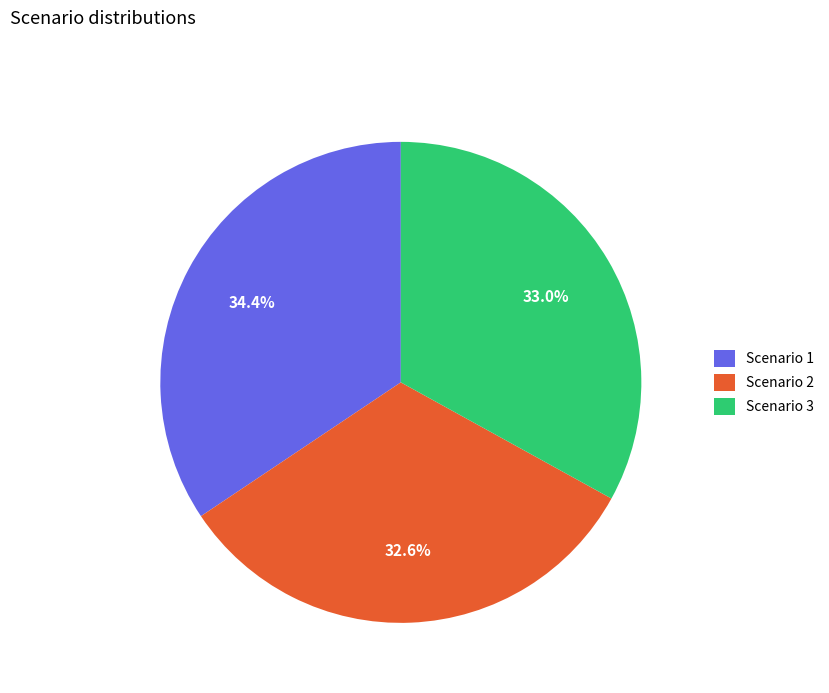

What percentage is the Scenario 2 slice, to the nearest percent?

33%